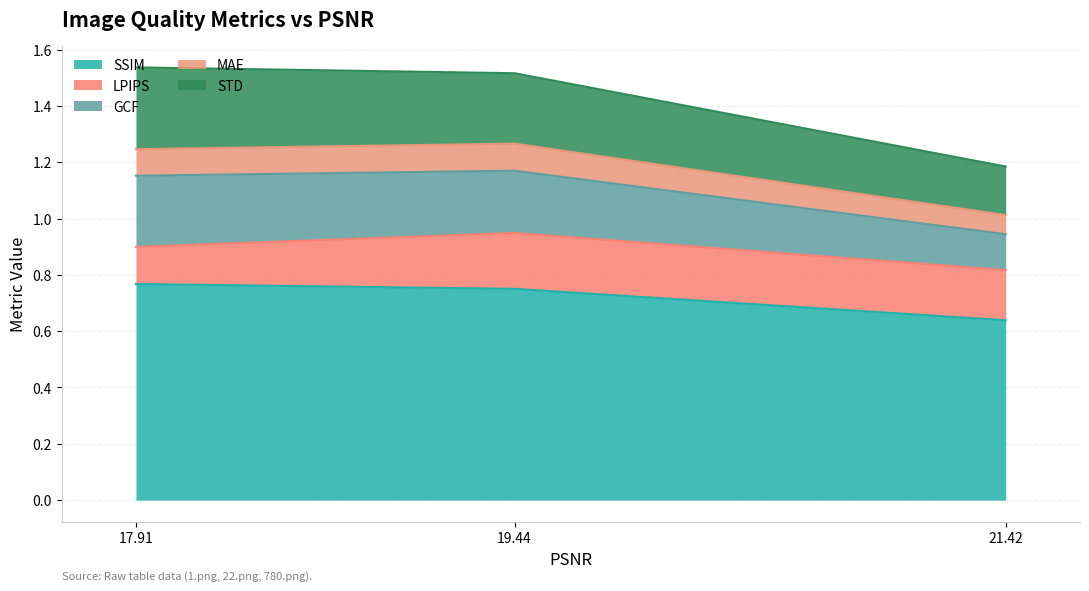

Count the number of categories in the chart.

3